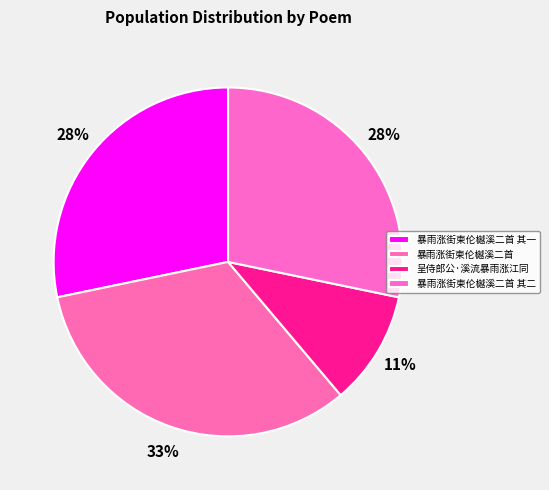

Is it true that 暴雨涨街柬伦樾溪二首 其一 is 28% of the pie?

True